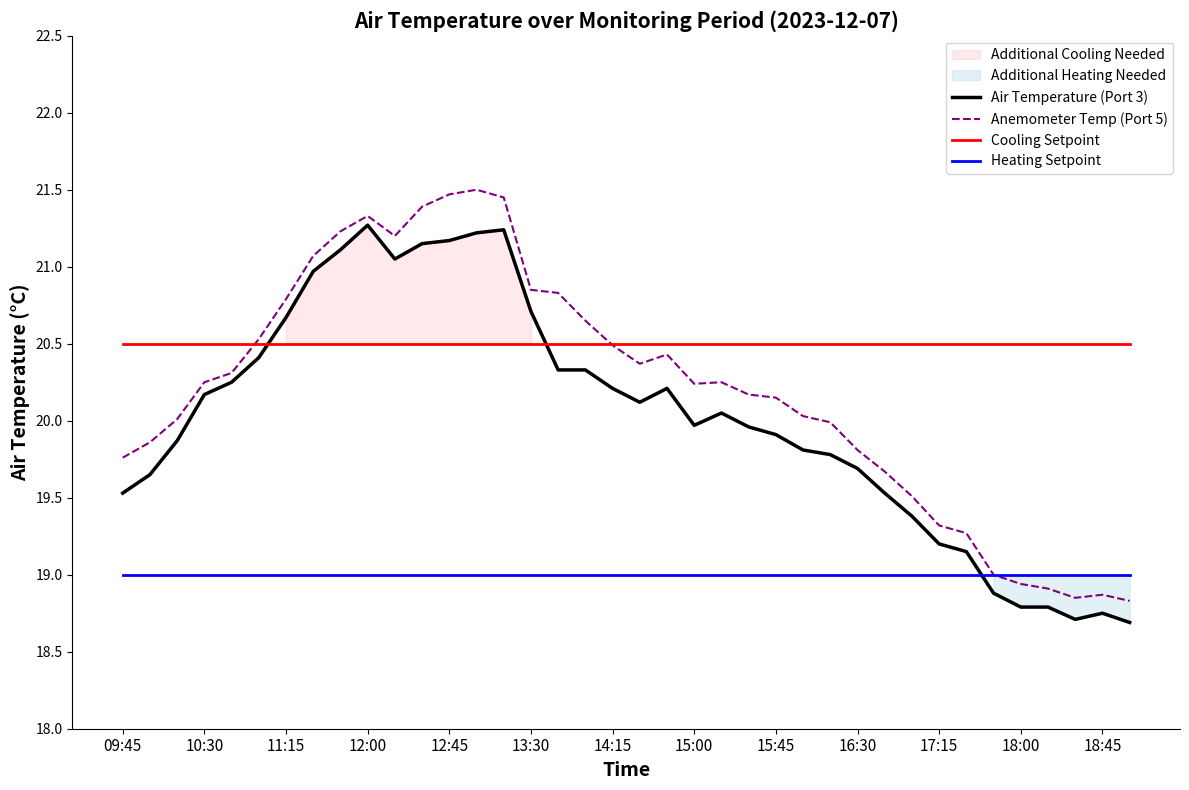

How many distinct data groups are displayed?

4